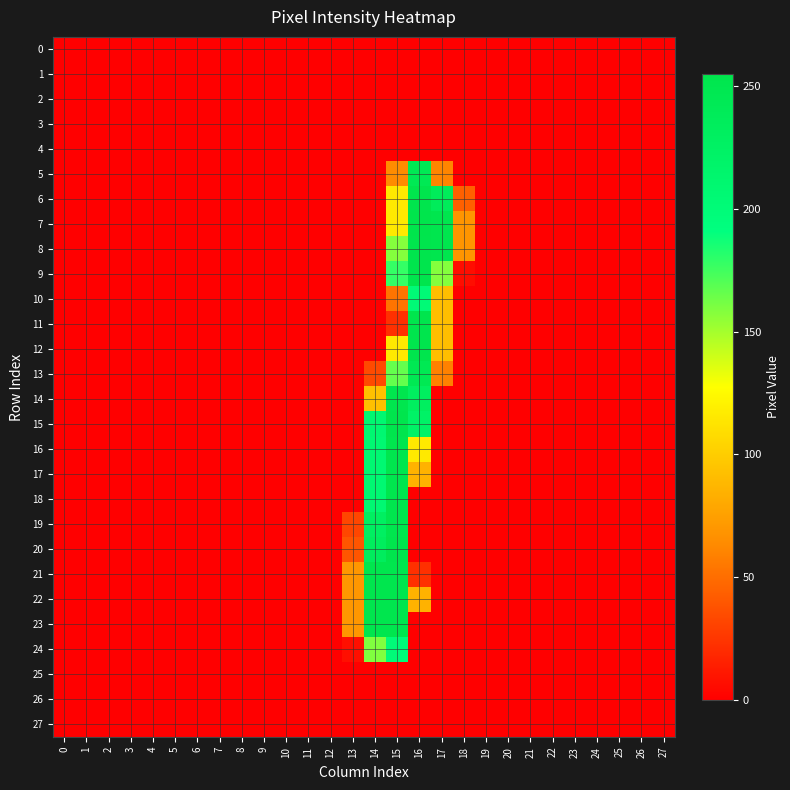

Between 20 and 3, which is larger?

20